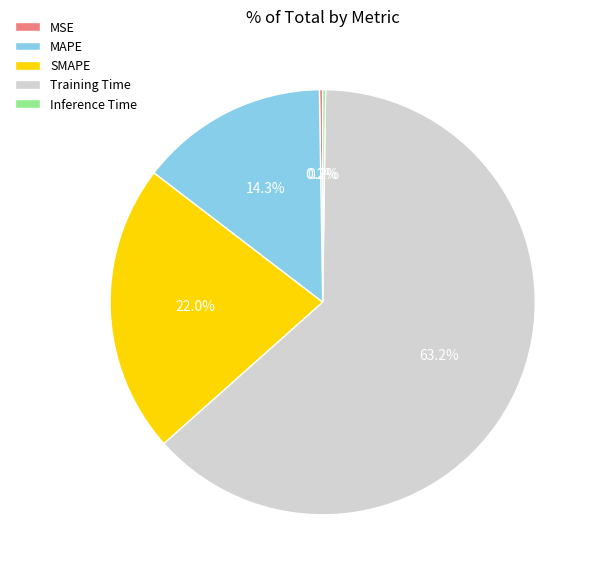

Is there any slice that represents more than half of the pie?

Yes